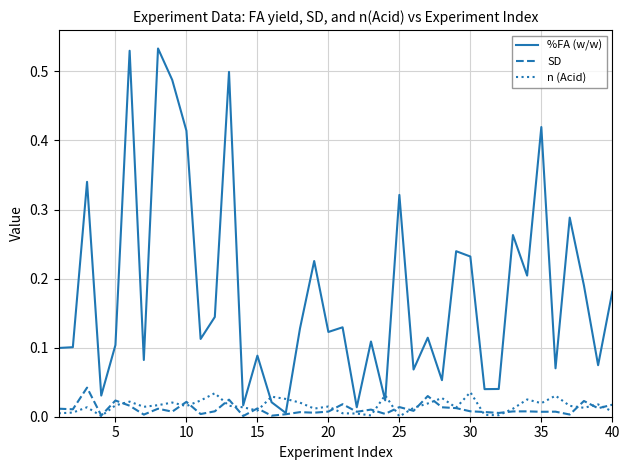

Which series has the largest range (max minus min)?

%FA (w/w)